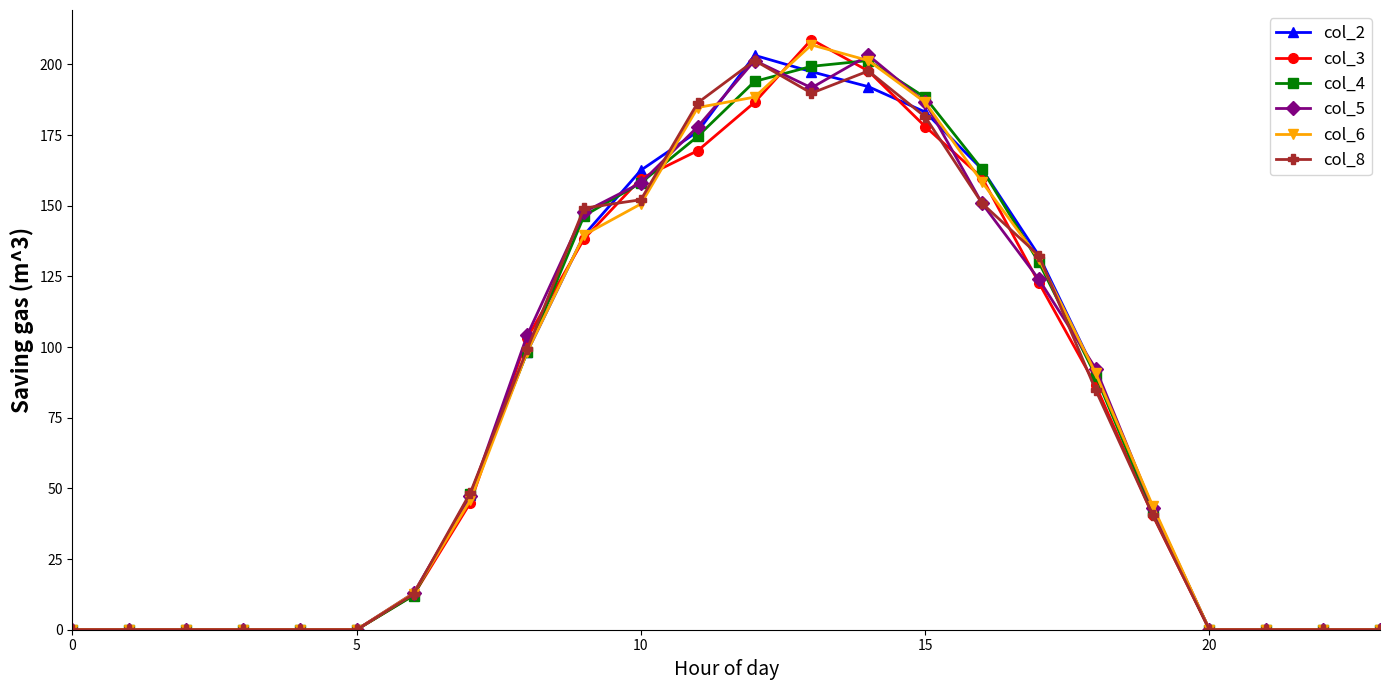

How many lines are shown in the chart?

6